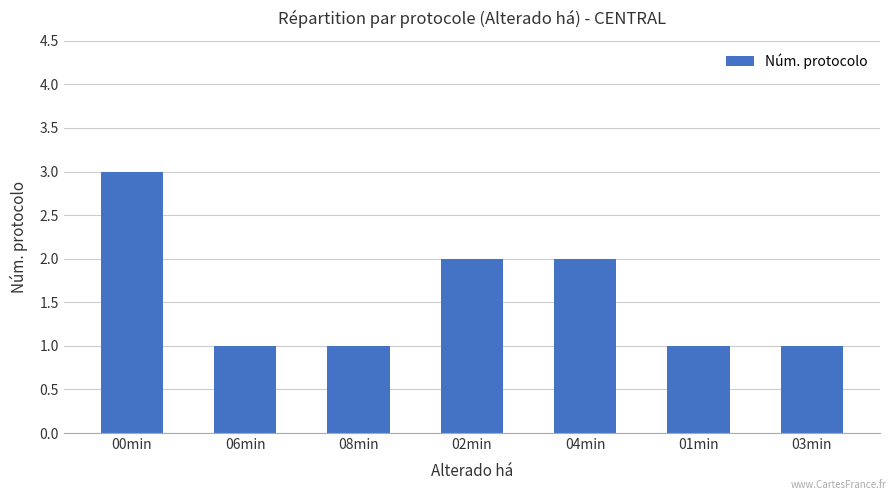

What is the label of the 3rd bar from the right?

04min